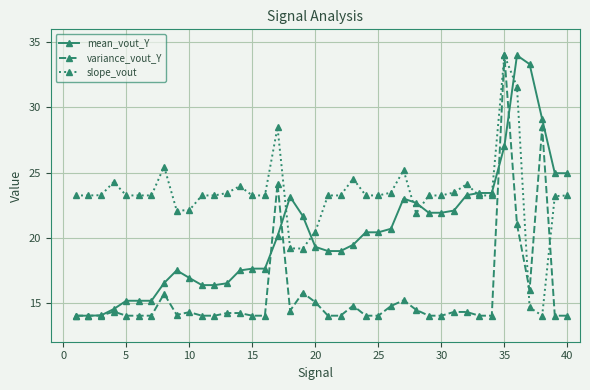

What is the lowest value of the variance_vout_Y series?

14.0